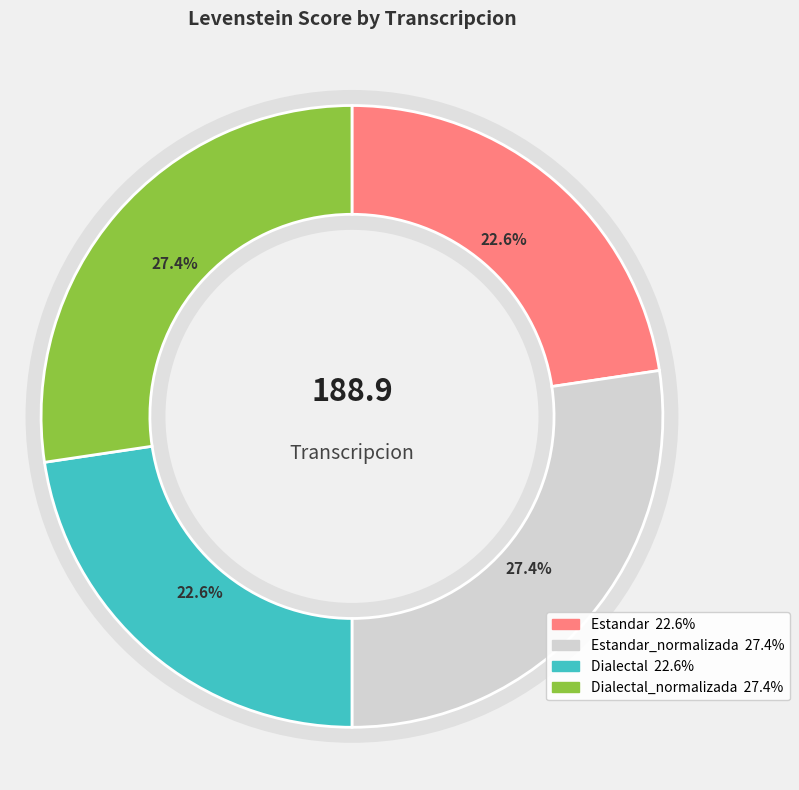

To the nearest percent, what percentage of the pie is Estandar_normalizada?

27%